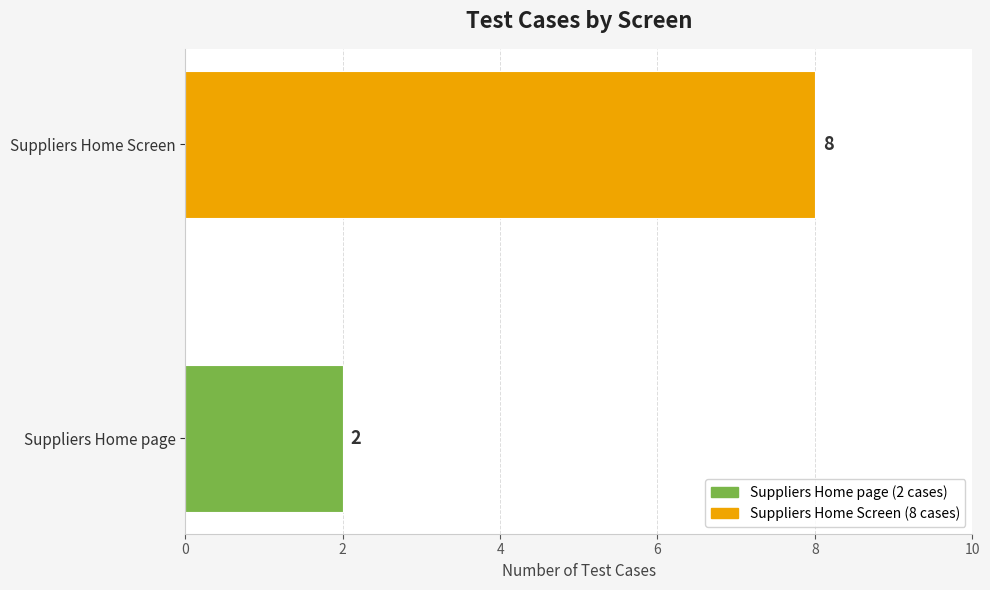

How many series are shown in this chart?

1